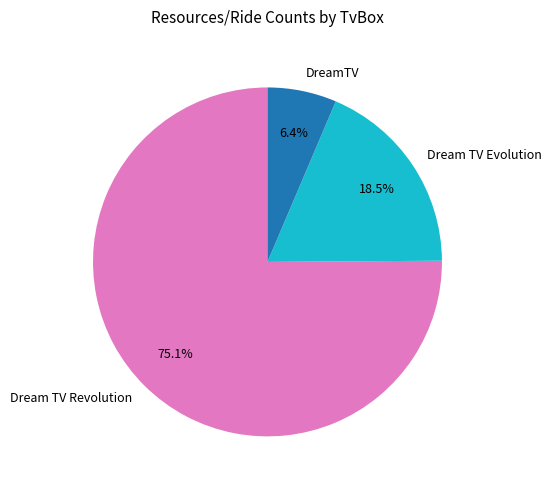

Rank the categories by value from highest to lowest.

Dream TV Revolution, Dream TV Evolution, DreamTV